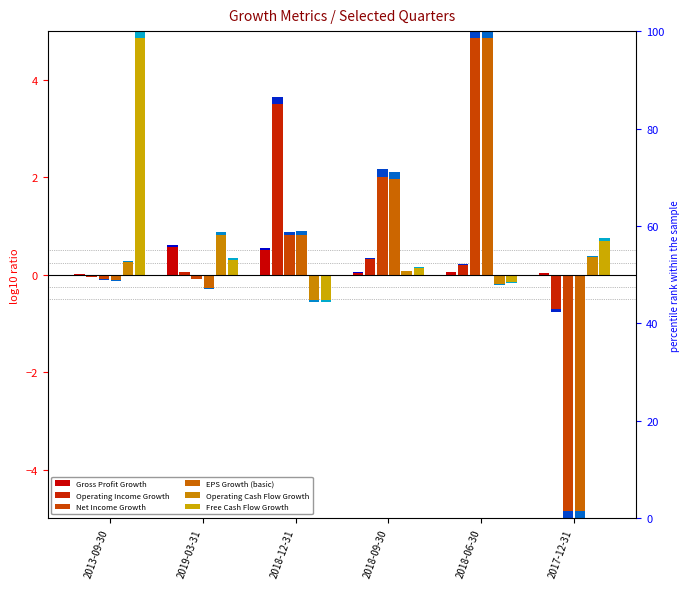

True or false: EPS Growth (basic) has a value of 2.9 at 2018-09-30.

False